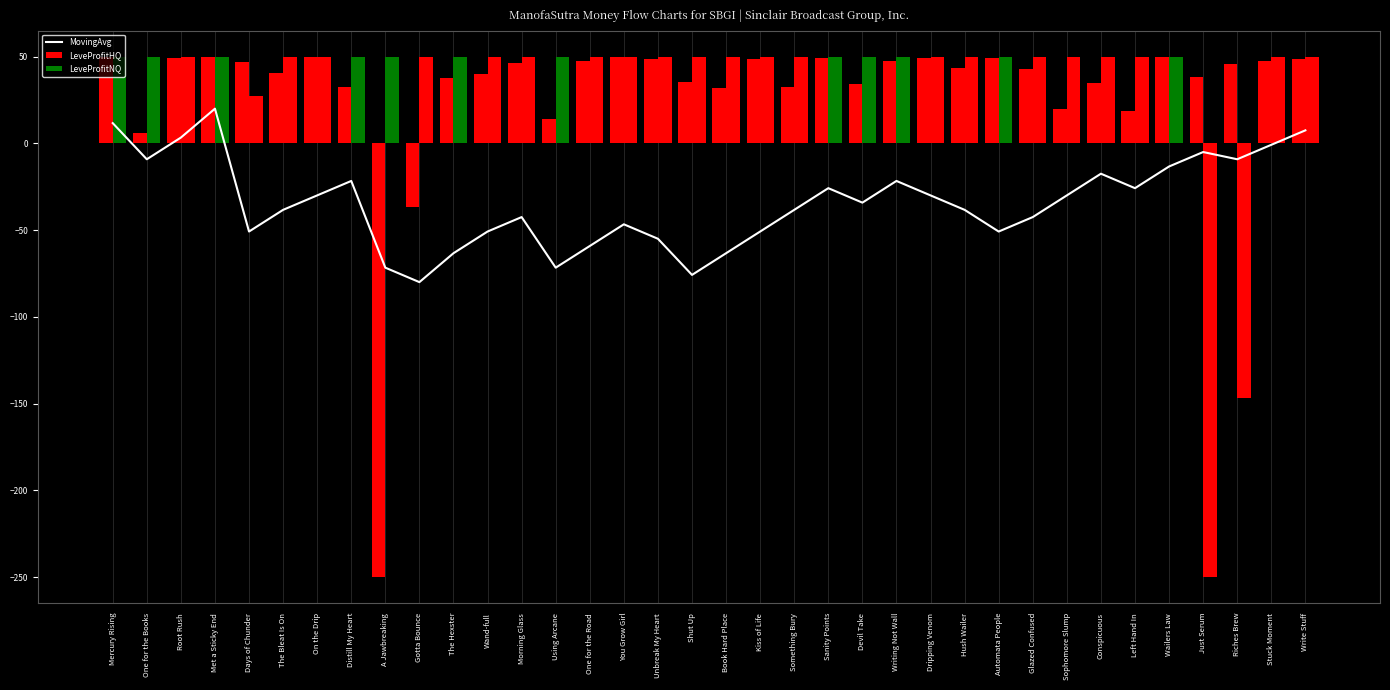

What is the greatest value displayed?

50.0